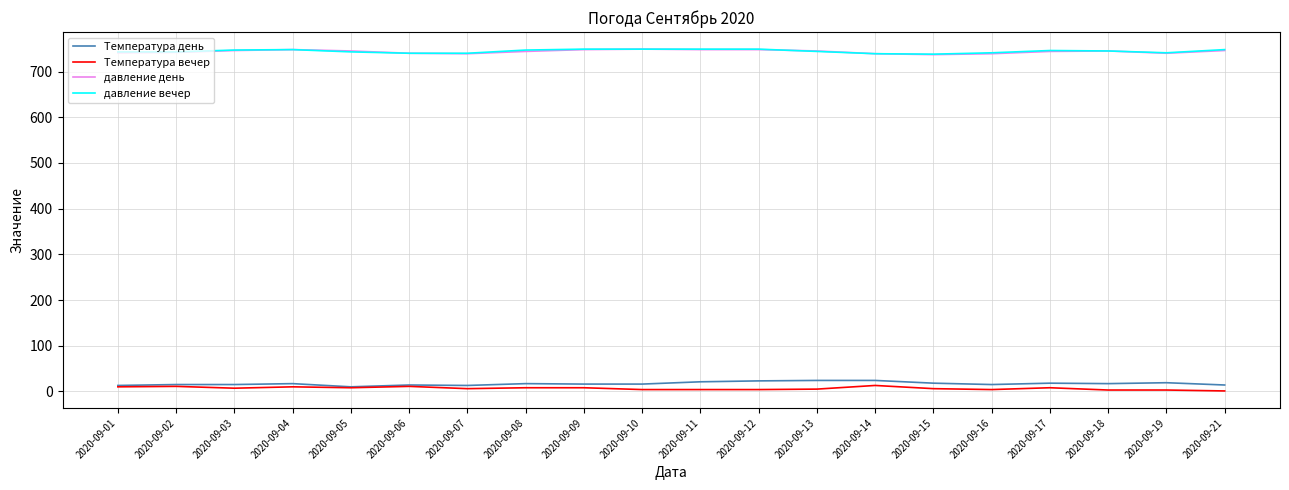

True or false: давление вечер and Температура день intersect in this chart.

False